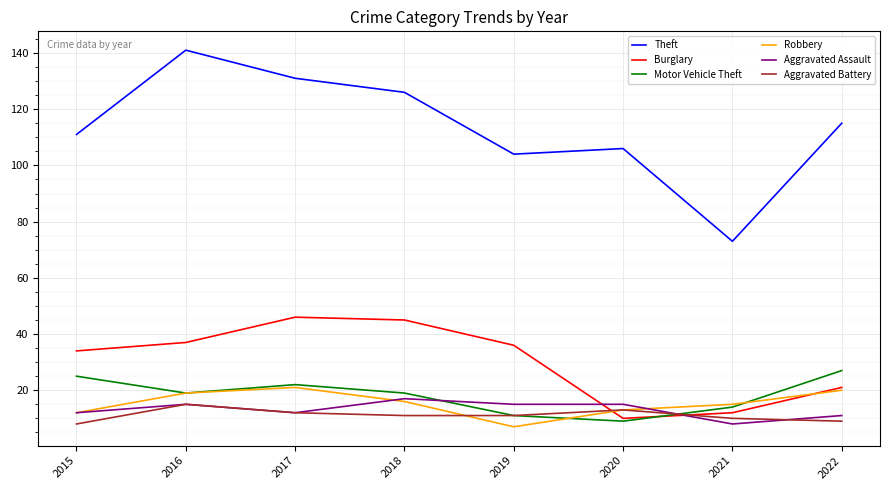

Rank the series by their maximum value, from highest to lowest.

Theft, Burglary, Motor Vehicle Theft, Robbery, Aggravated Assault, Aggravated Battery